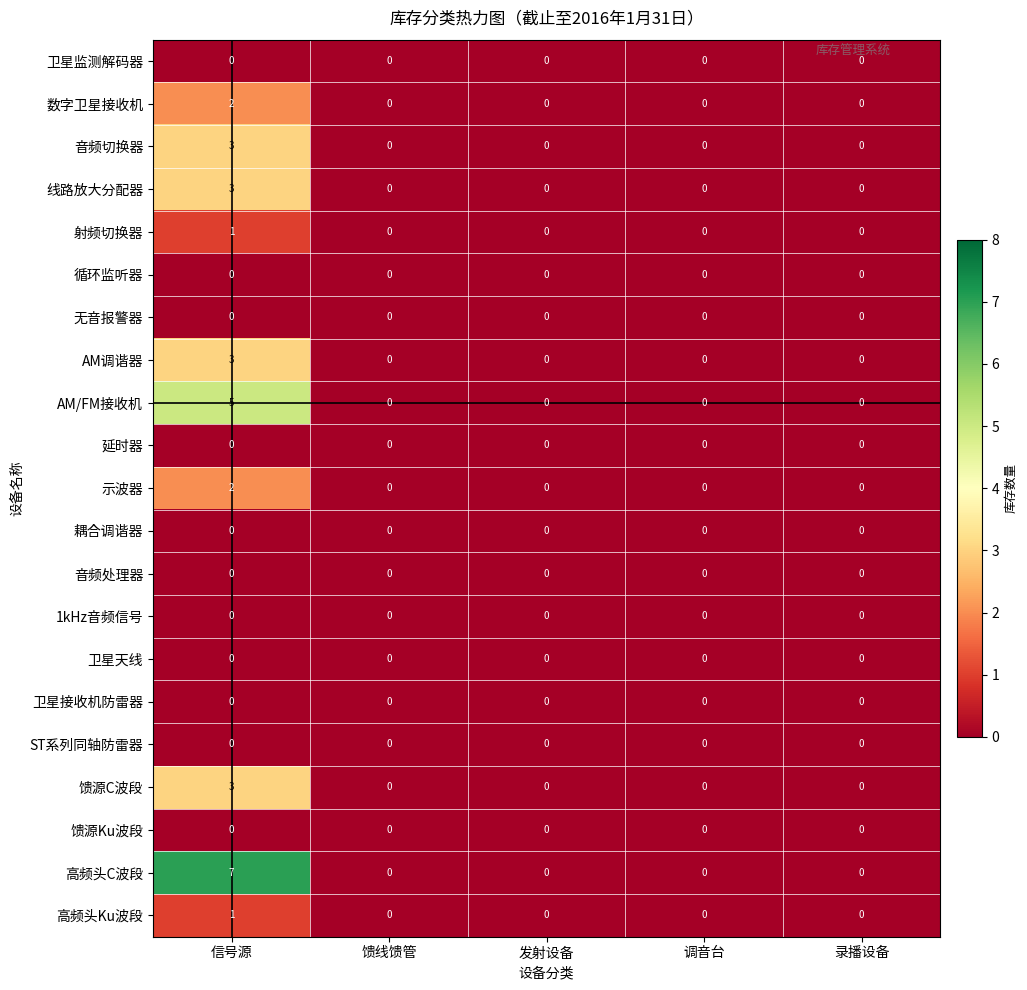

The value of 馈源C波段 at 录播设备 is -1. True or false?

False